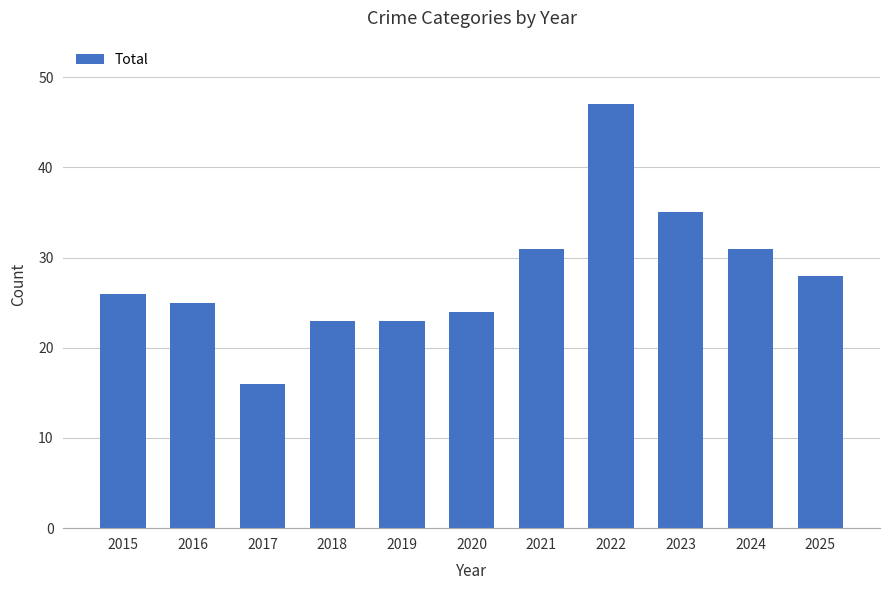

Reading right to left, what are all the values shown in this chart?

28	31	35	47	31	24	23	23	16	25	26